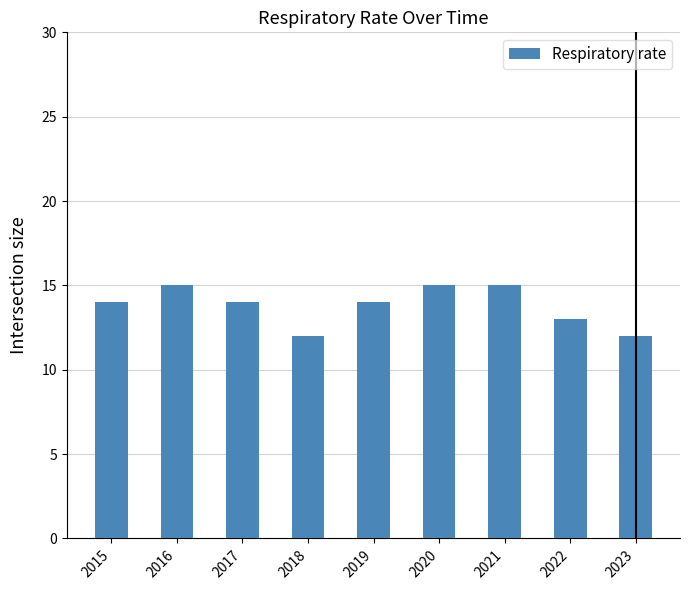

What is the ratio of the value at 2018 to the value at 2016?

0.8